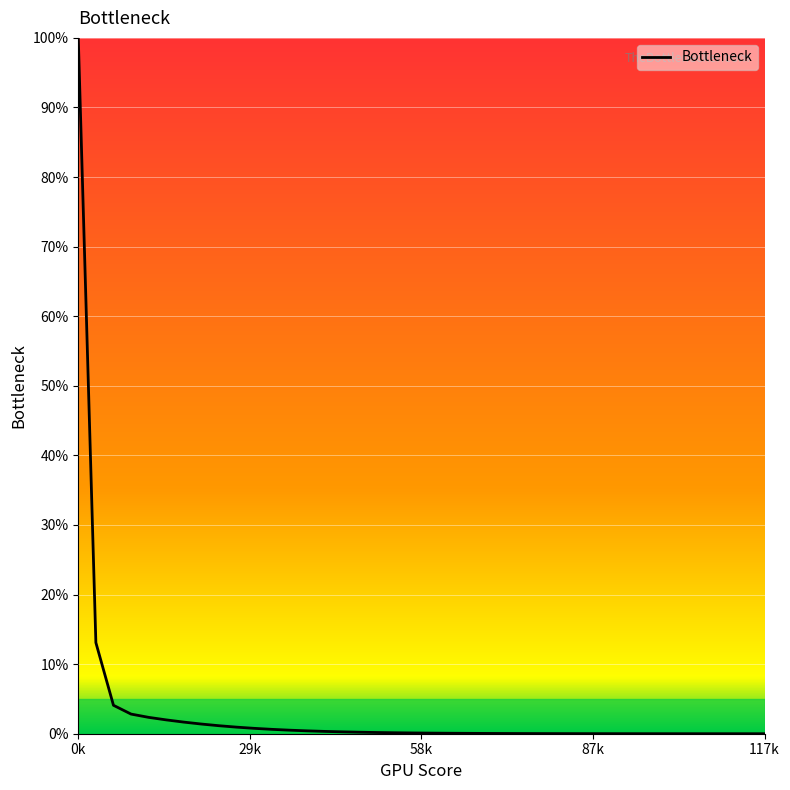

What is the greatest value displayed?

100.0